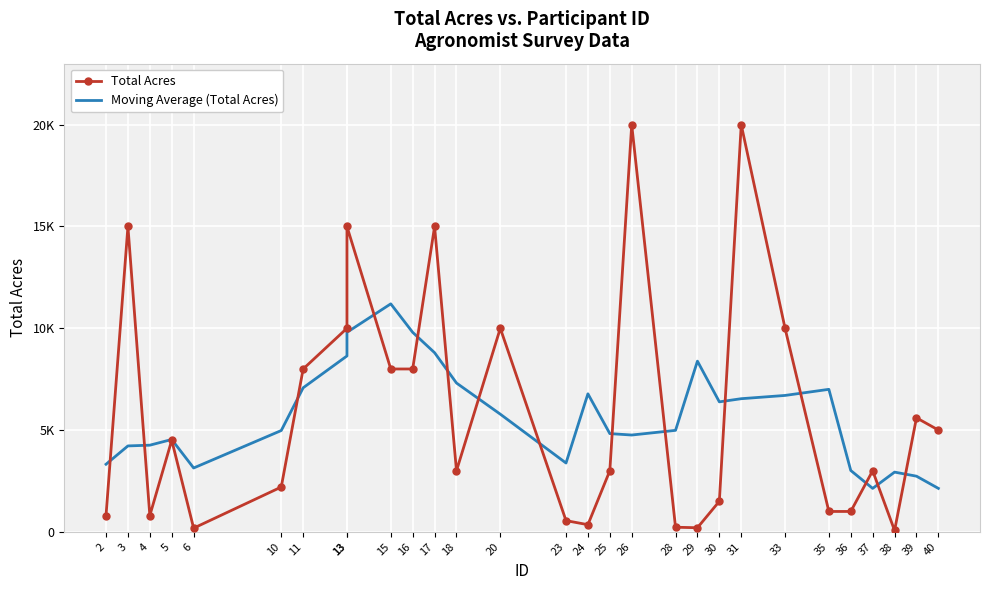

Reading left to right, transcribe all the data shown in this chart.

Total Acres: 800	15000	800	4500	180	2200	8000	10000	15000	8000	8000	15000	3000	10000	550	350	3000	20000	225	200	1500	20000	10000	1000	1000	3000	65	5600	5000
Moving Average (Total Acres): 3320	4220	4256	4536	3136	4976	7076	8640	9800	11200	9800	8800	7310	5780	3380	6780	4825	4755	4985	8385	6385	6540	6700	7000	3013	2133	2933	2733	2133